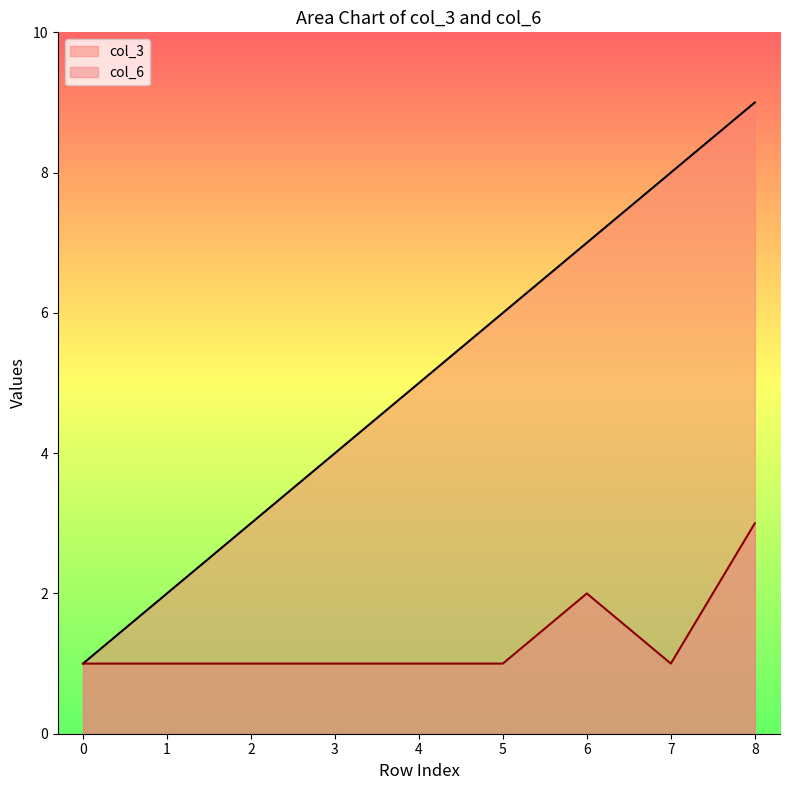

Is it true that col_3 equals 7 at 6?

True